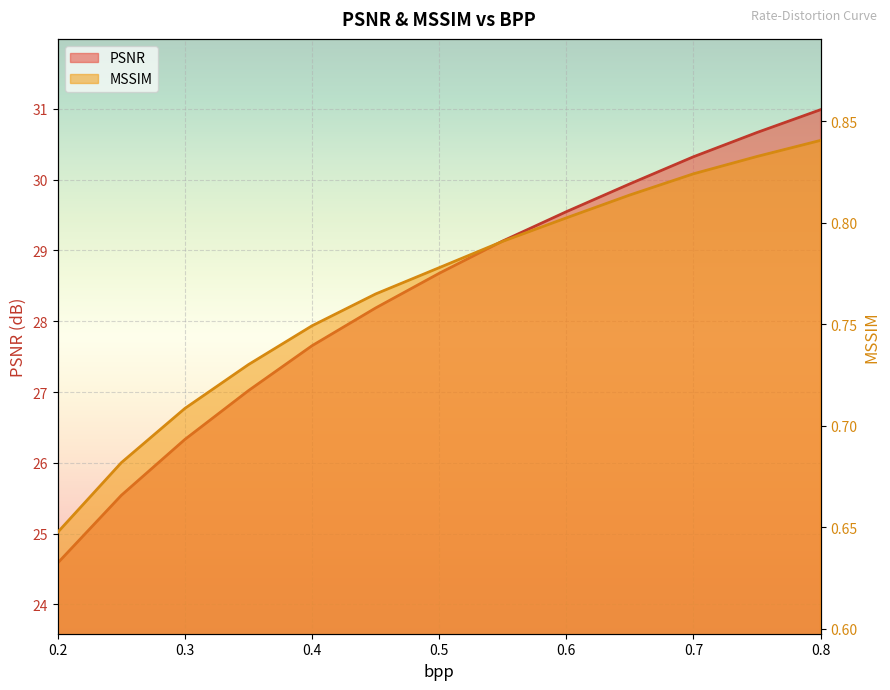

Which category has the lowest value in the PSNR series?

0.2